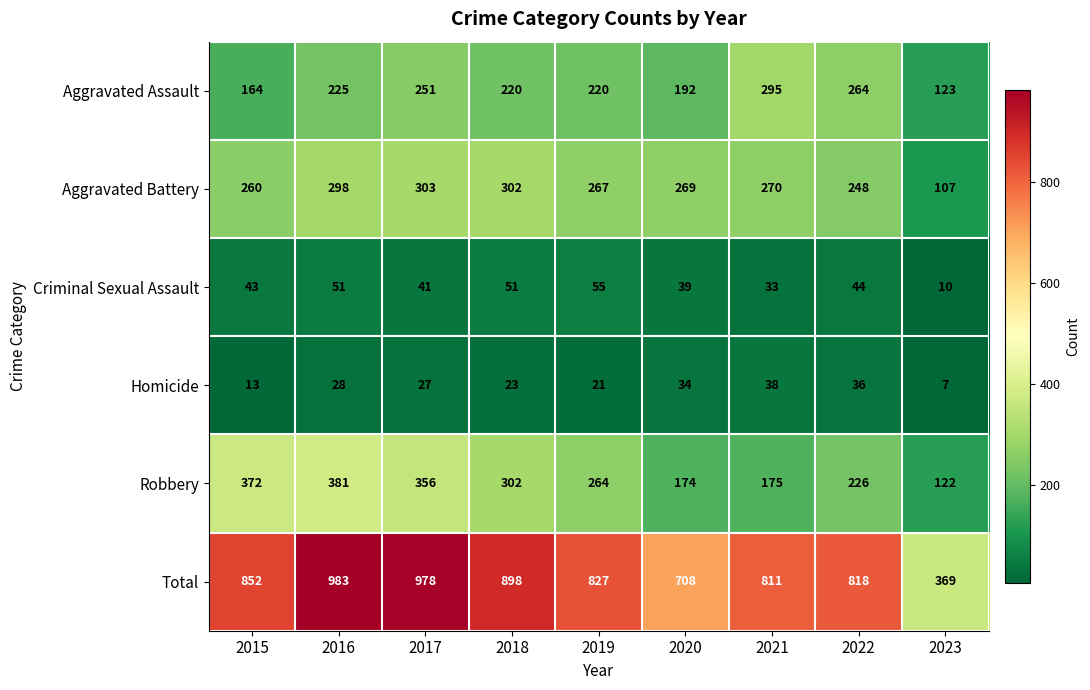

How many series are shown in this chart?

6